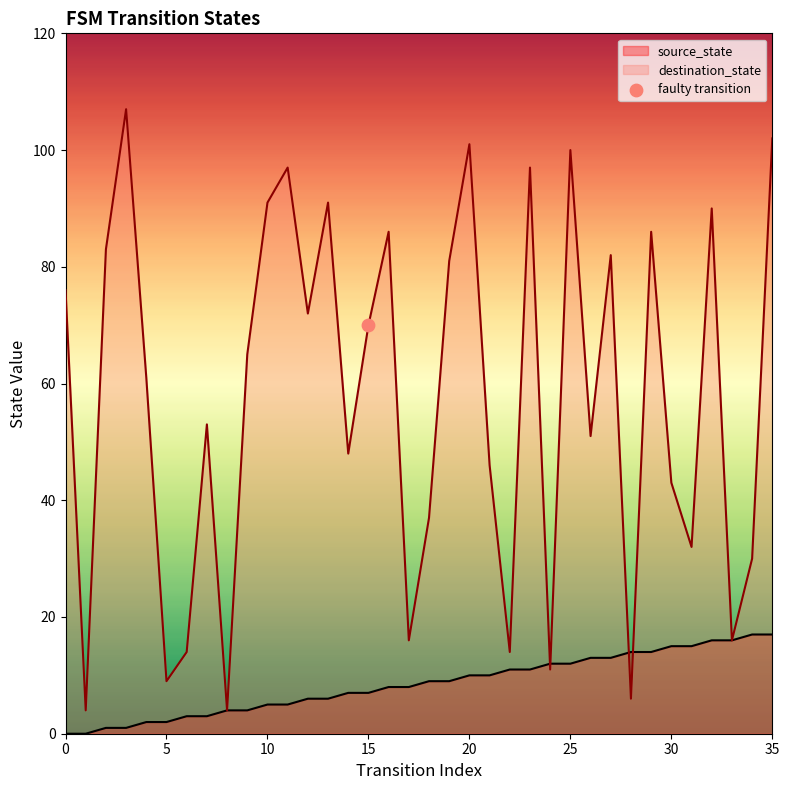

What are all the series names shown in the legend?

source_state, destination_state